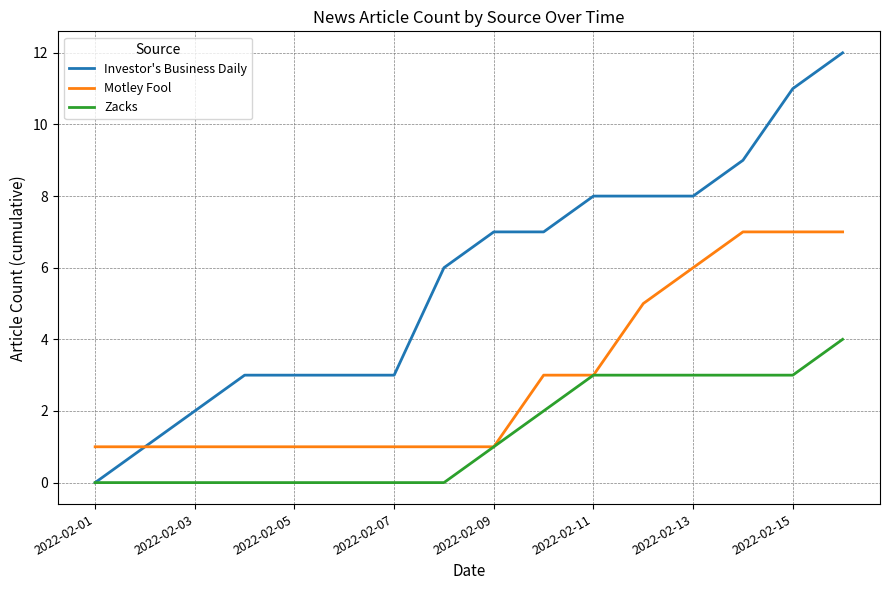

What is the greatest value displayed?

12